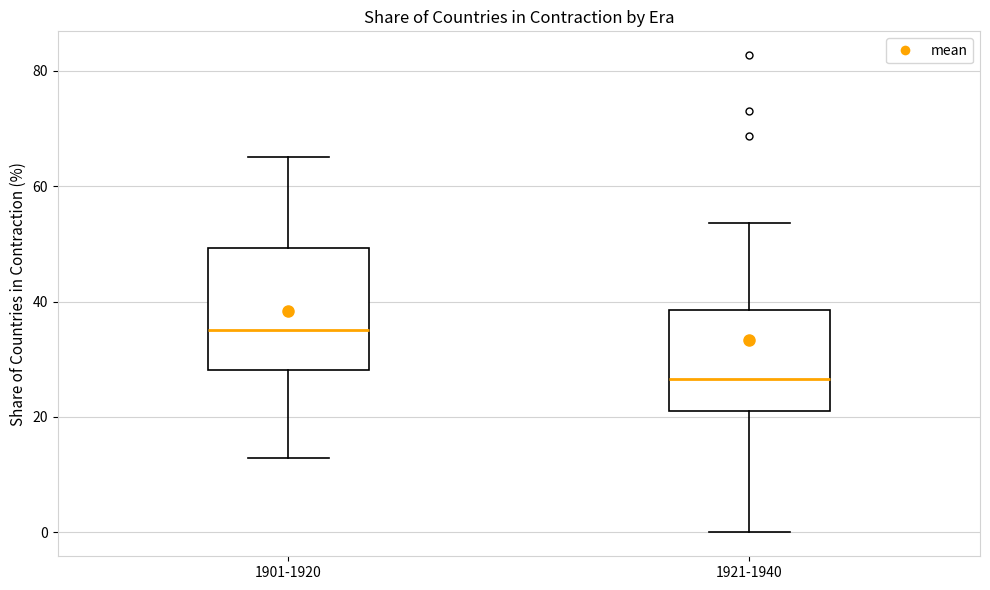

Which box is the tallest, from its lower edge to its upper edge?

1901-1920